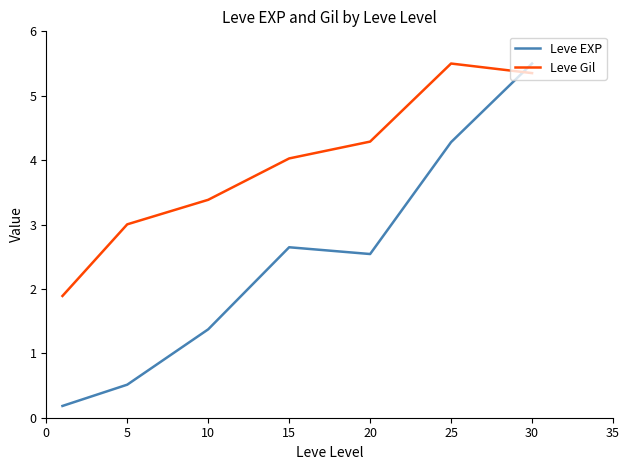

What is the difference between the maximum and minimum values in the Leve Gil series?

3.6